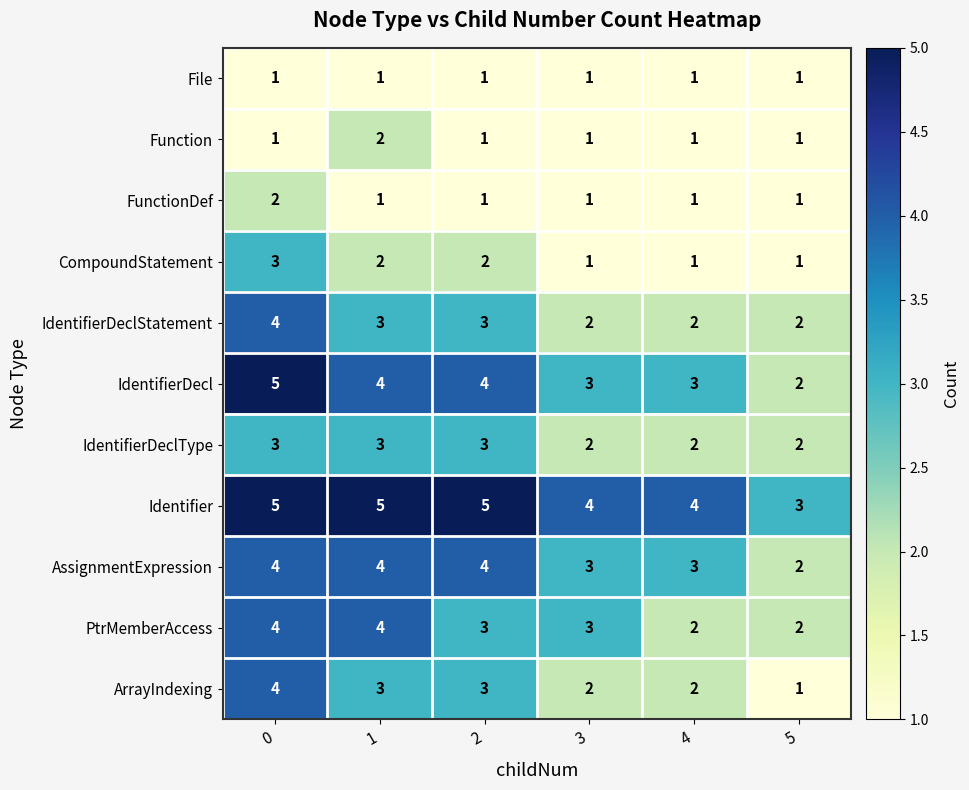

Count the Function values in the range 1 to 2.

6